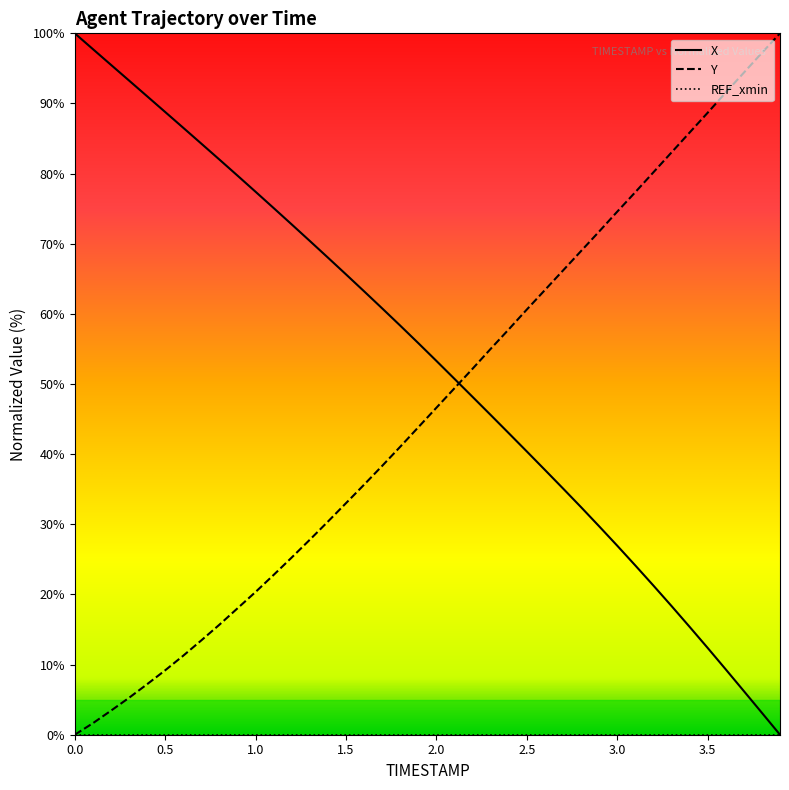

What is the sum of the X values at 0.0 and 0.4?

191.0